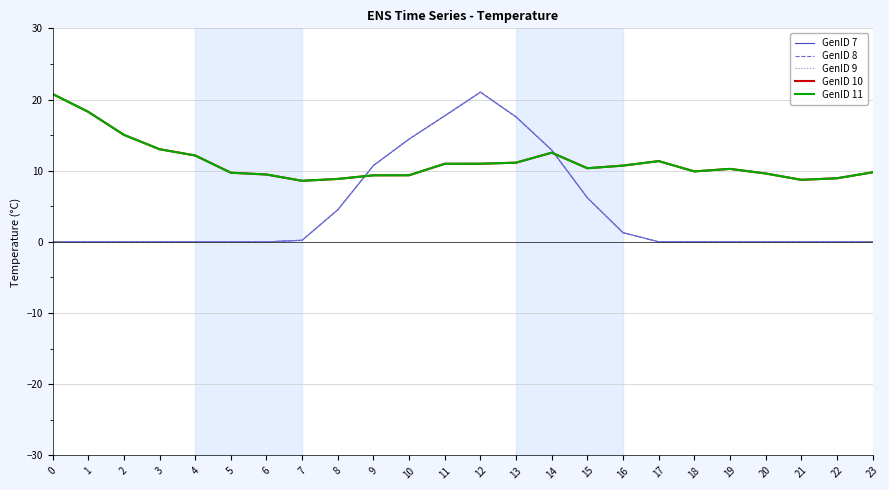

Is it true that GenID 10 equals 8.7 at 21?

True